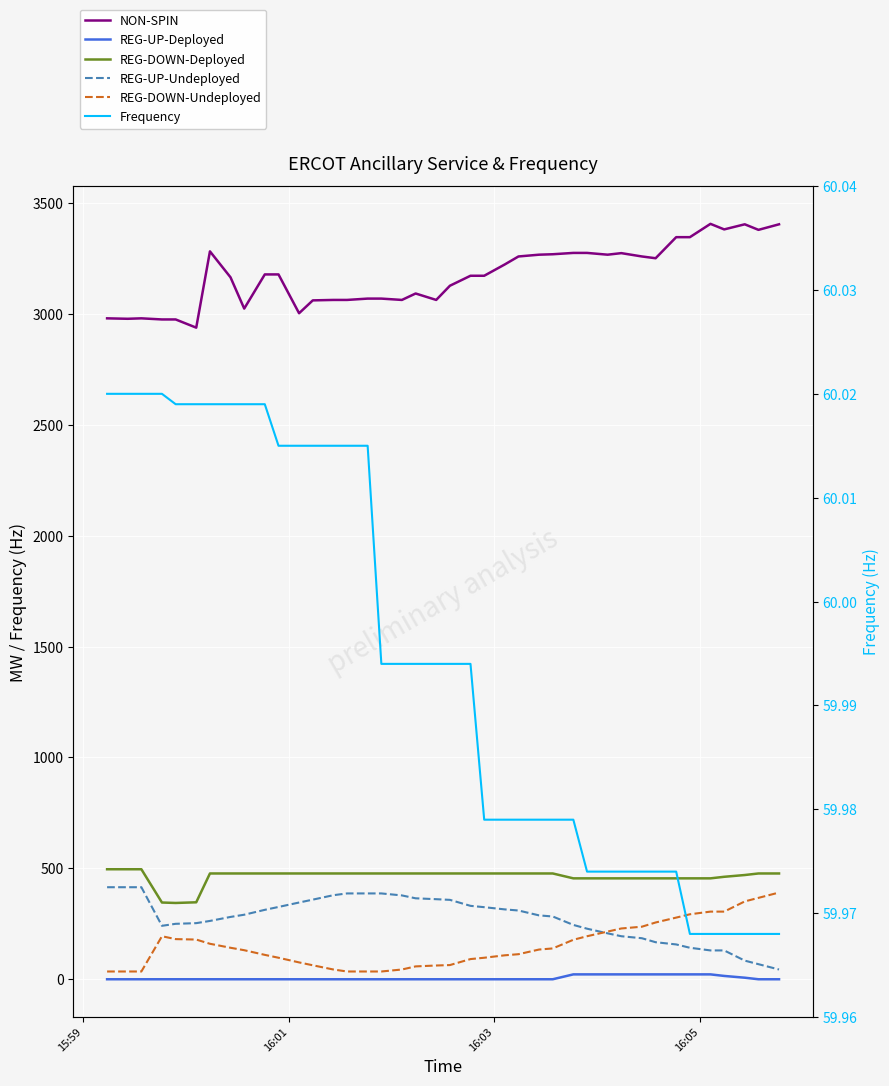

Reading left to right, transcribe all the data shown in this chart.

NON-SPIN: 2980.0	2978.0	2980.0	2975.0	2975.0	2938.0	3282.0	3165.0	3024.0	3178.0	3178.0	3003.0	3061.0	3063.0	3063.0	3069.0	3069.0	3063.0	3092.0	3063.0	3127.0	3172.0	3172.0	3223.0	3259.0	3267.0	3269.0	3275.0	3275.0	3267.0	3274.0	3259.0	3251.0	3346.0	3346.0	3406.0	3381.0	3404.0	3379.0	3404.0
REG-UP-Deployed: 0.0	0.0	0.0	0.0	0.0	0.0	0.0	0.0	0.0	0.0	0.0	0.0	0.0	0.0	0.0	0.0	0.0	0.0	0.0	0.0	0.0	0.0	0.0	0.0	0.0	0.0	0.0	22.0	22.0	22.0	22.0	22.0	22.0	22.0	22.0	22.0	15.0	7.0	0.0	0.0
REG-DOWN-Deployed: 496.0	496.0	496.0	346.0	344.0	347.0	477.0	477.0	477.0	477.0	477.0	477.0	477.0	477.0	477.0	477.0	477.0	477.0	477.0	477.0	477.0	477.0	477.0	477.0	477.0	477.0	477.0	455.0	455.0	455.0	455.0	455.0	455.0	455.0	455.0	455.0	462.0	470.0	477.0	477.0
REG-UP-Undeployed: 415.0	415.0	415.0	241.0	250.0	253.0	263.0	281.0	291.0	313.0	326.0	346.0	359.0	379.0	387.0	387.0	387.0	378.0	365.0	361.0	358.0	331.0	325.0	315.0	310.0	288.0	283.0	245.0	228.0	207.0	194.0	185.0	167.0	157.0	142.0	130.0	130.0	84.0	68.0	44.0
REG-DOWN-Undeployed: 35.0	35.0	35.0	194.0	181.0	179.0	160.0	142.0	131.0	110.0	97.0	76.0	63.0	44.0	35.0	35.0	35.0	44.0	58.0	62.0	64.0	91.0	97.0	108.0	113.0	134.0	139.0	178.0	194.0	215.0	229.0	237.0	256.0	278.0	293.0	305.0	305.0	351.0	367.0	391.0
Frequency: 60.0	60.0	60.0	60.0	60.0	60.0	60.0	60.0	60.0	60.0	60.0	60.0	60.0	60.0	60.0	60.0	60.0	60.0	60.0	60.0	60.0	60.0	60.0	60.0	60.0	60.0	60.0	60.0	60.0	60.0	60.0	60.0	60.0	60.0	60.0	60.0	60.0	60.0	60.0	60.0